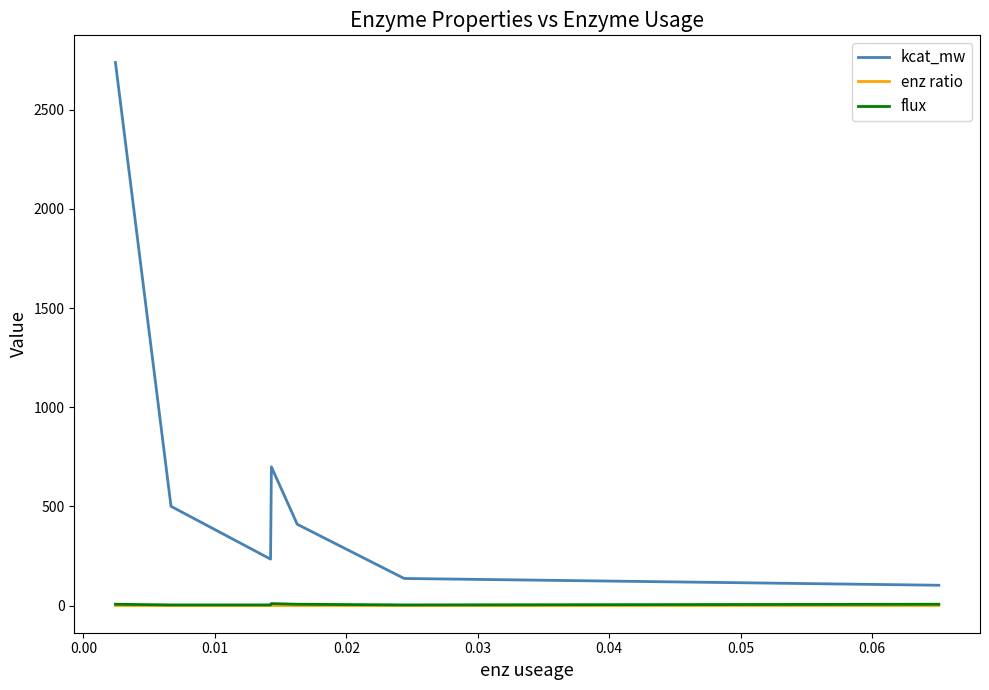

What is the value of the flux point at the 5th from the left?

3.3